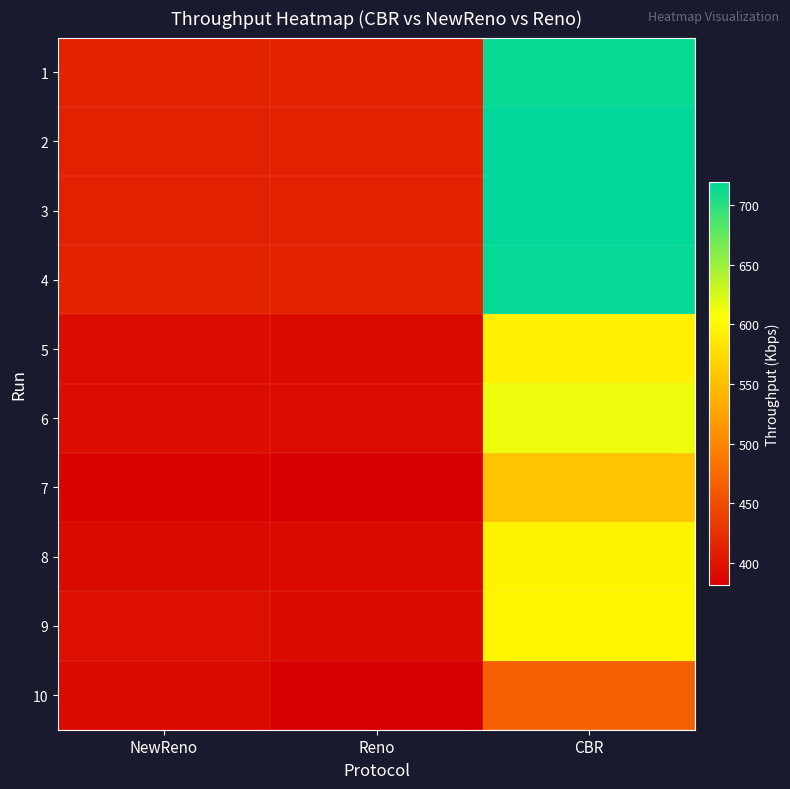

Reading left to right, extract all data points from this chart.

1: NewReno=411.8	Reno=410.5	CBR=715.2
2: NewReno=411.7	Reno=410.9	CBR=718.1
3: NewReno=411.5	Reno=411.7	CBR=719.2
4: NewReno=411.9	Reno=410.9	CBR=716.3
5: NewReno=392.1	Reno=390.7	CBR=594.2
6: NewReno=393.0	Reno=394.0	CBR=613.6
7: NewReno=384.6	Reno=381.4	CBR=553.5
8: NewReno=391.0	Reno=390.1	CBR=595.6
9: NewReno=397.1	Reno=391.5	CBR=598.0
10: NewReno=390.5	Reno=381.4	CBR=466.8